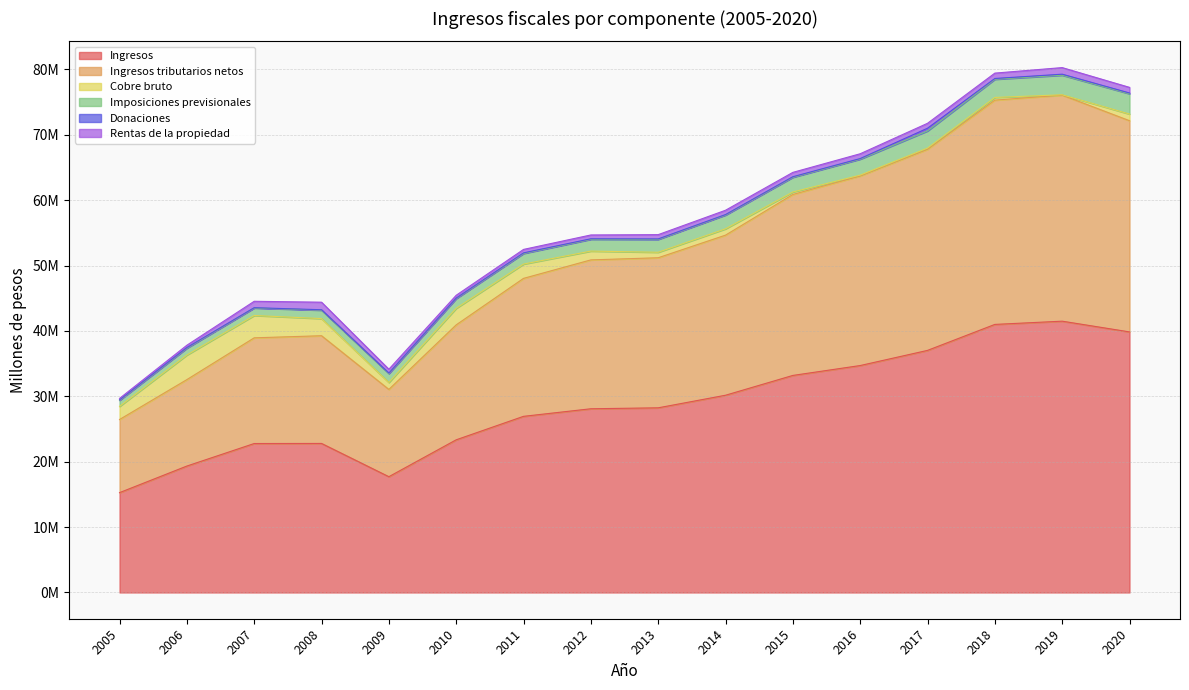

Reading left to right, list all the values displayed in this chart.

Ingresos: 2005=15270787	2006=19338152	2007=22784080	2008=22797147	2009=17709867	2010=23352438	2011=26941551	2012=28099941	2013=28244228	2014=30169190	2015=33198581	2016=34711401	2017=37027746	2018=41001105	2019=41496665	2020=39854770
Ingresos tributarios netos: 2005=11184791	2006=13220514	2007=16165759	2008=16473295	2009=13346556	2010=17577714	2011=21101202	2012=22770029	2013=22953042	2014=24485056	2015=27677816	2016=28998167	2017=30754067	2018=34304059	2019=34579222	2020=32302484
Cobre bruto: 2005=2004831	2006=3761807	2007=3416776	2008=2621523	2009=1064586	2010=2531368	2011=2187261	2012=1346693	2013=839499	2014=968996	2015=376482	2016=129432	2017=188636	2018=409337	2019=50354	2020=1019268
Imposiciones previsionales: 2005=931717	2006=1050395	2007=1148647	2008=1289225	2009=1371750	2010=1493987	2011=1623817	2012=1802469	2013=1968973	2014=2110088	2015=2252489	2016=2441419	2017=2627558	2018=2786173	2019=2994906	2020=3104866
Donaciones: 2005=72815	2006=92690	2007=44700	2008=64662	2009=68124	2010=73163	2011=93296	2012=78897	2013=71365	2014=69700	2015=85312	2016=87965	2017=411798	2018=115273	2019=152282	2020=113795
Rentas de la propiedad: 2005=220340	2006=354707	2007=978917	2008=1153803	2009=585024	2010=430341	2011=524483	2012=584581	2013=655052	2014=660057	2015=665111	2016=735279	2017=753162	2018=820749	2019=1007137	2020=862363